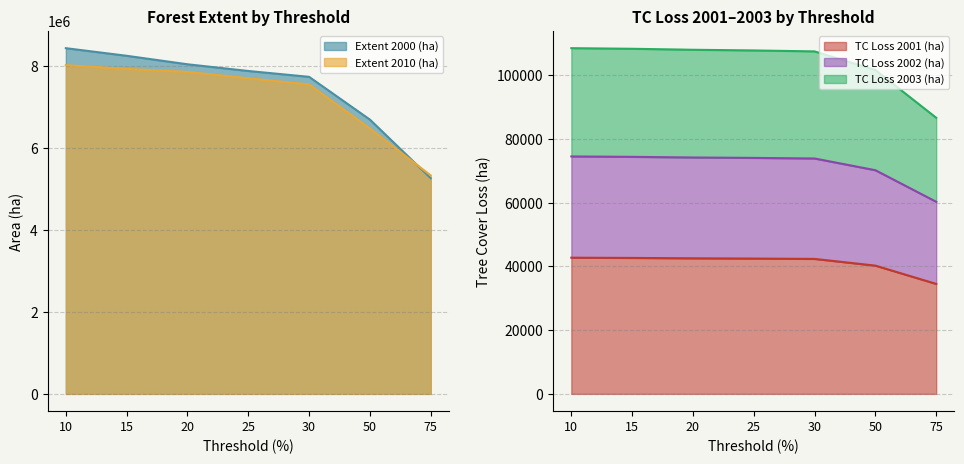

What is the highest value of the TC Loss 2001 (ha) series?

42762